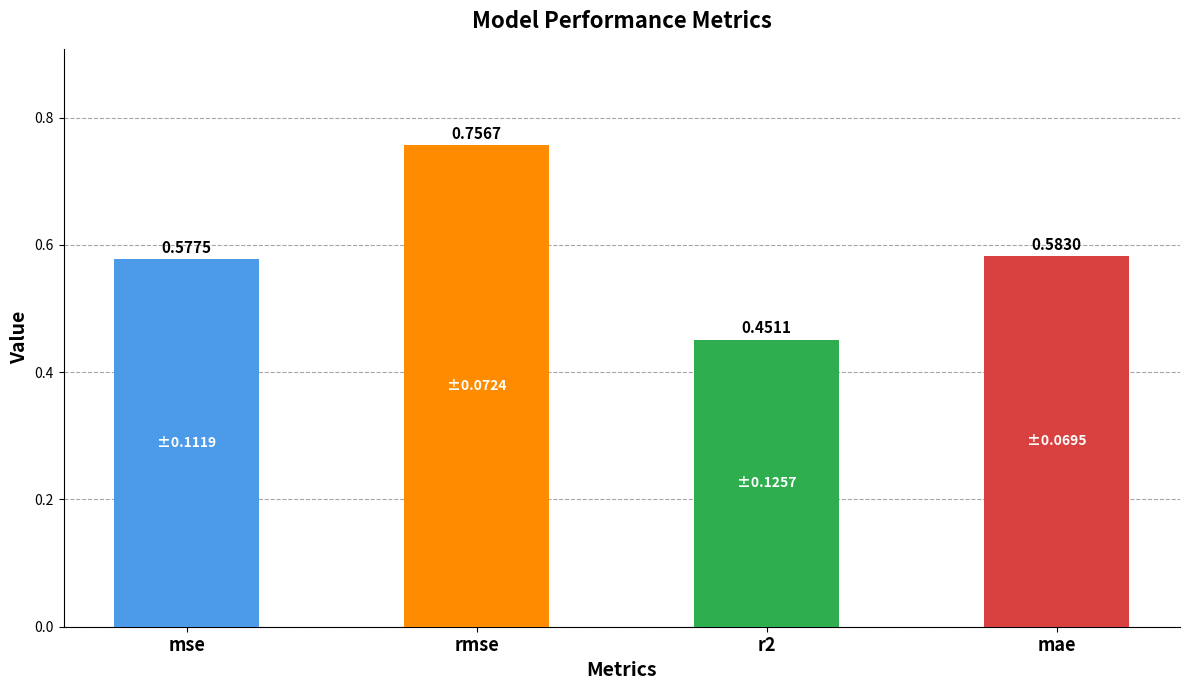

How many bars are there in total?

4